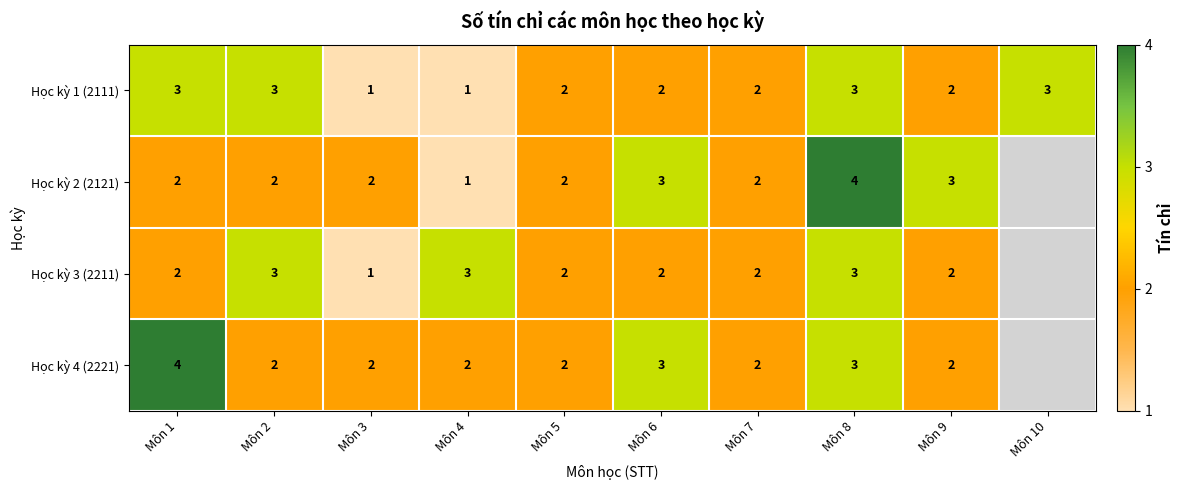

What is the sum of all Học kỳ 1 (2111) values?

22